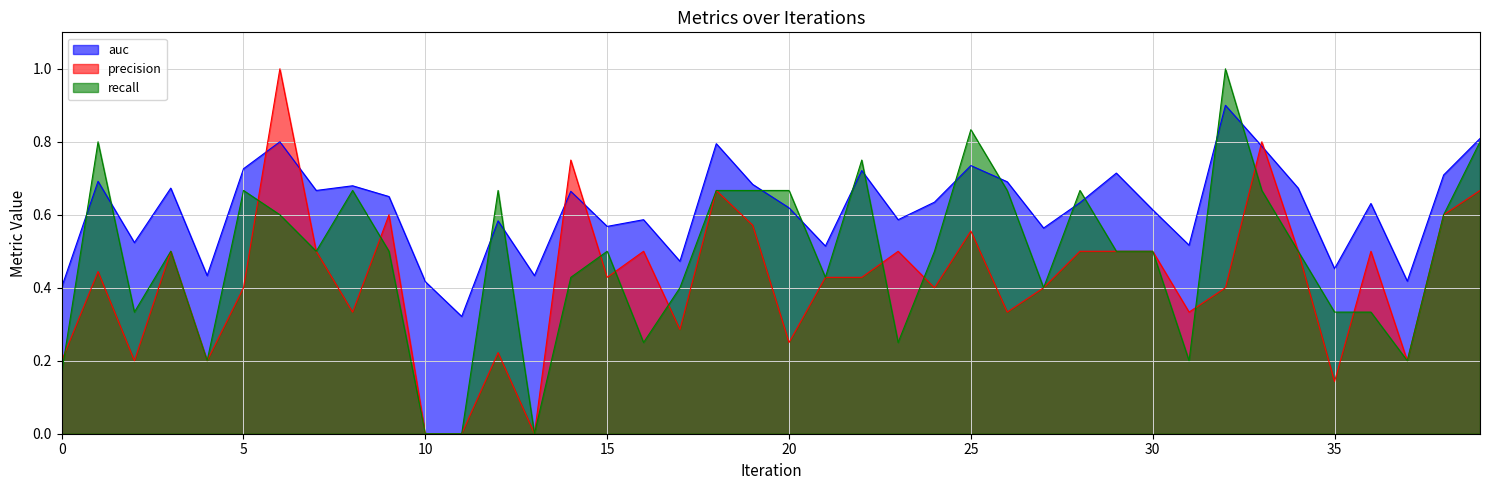

What is the value of the auc point at the 19th from the left?

0.8